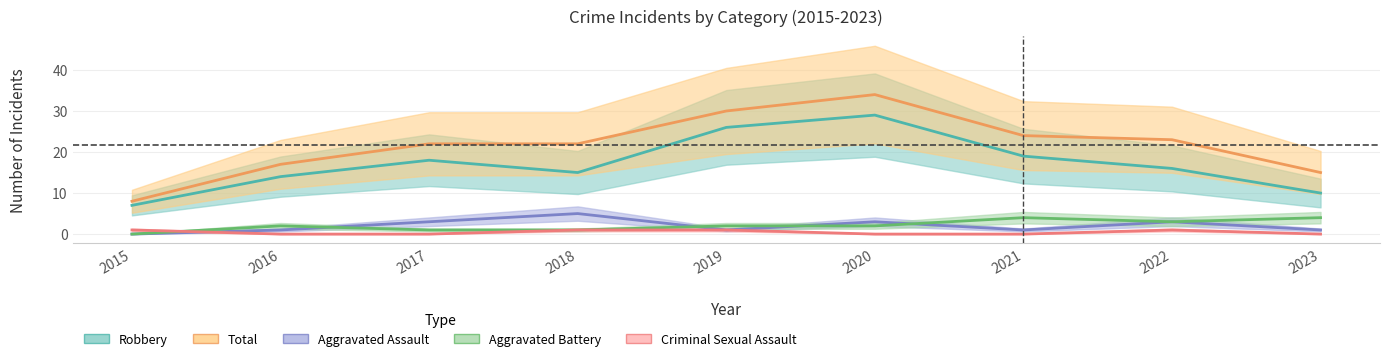

What are all the series names shown in the legend?

Aggravated Assault, Aggravated Battery, Criminal Sexual Assault, Robbery, Total